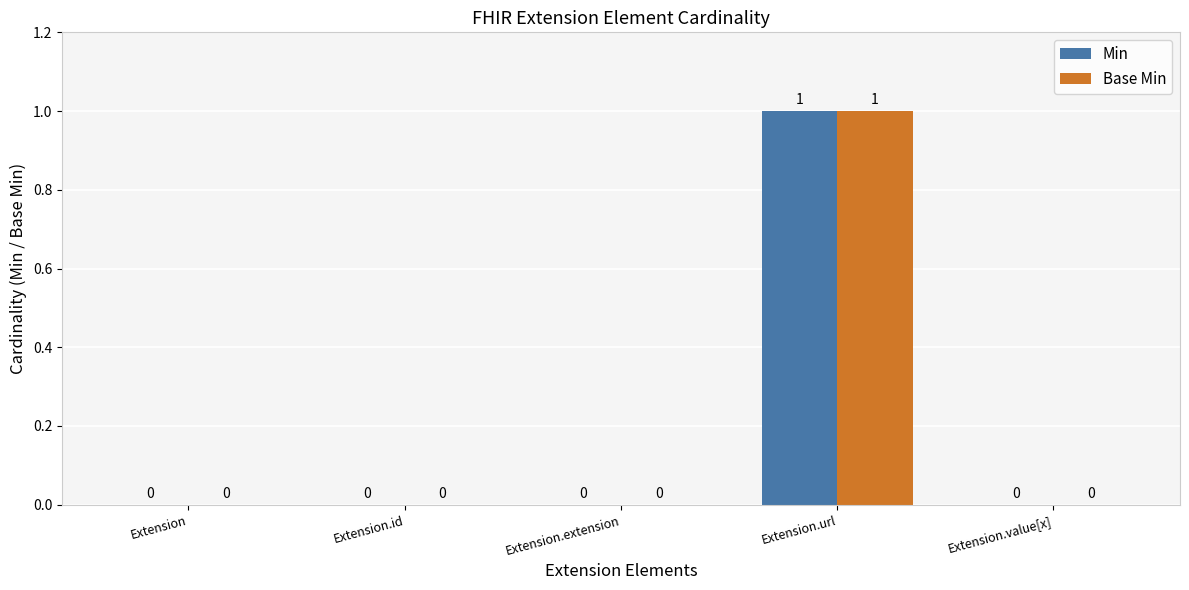

Which category has the highest value in the Min series?

Extension.url